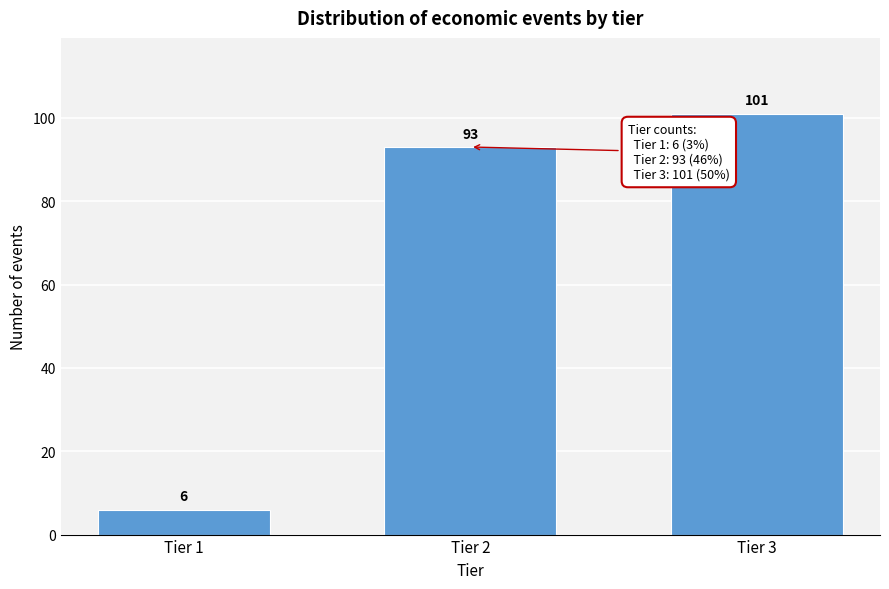

Reading right to left, what are all the values shown in this chart?

Tier 3=101	Tier 2=93	Tier 1=6